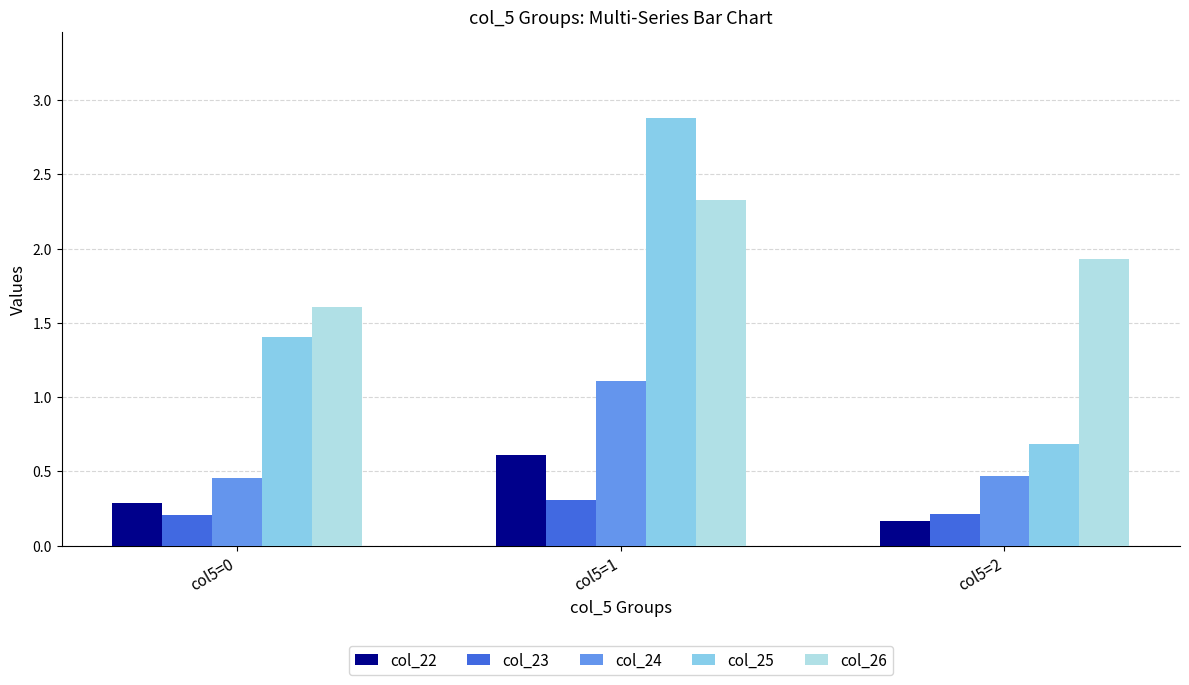

At how many categories does at least one series exceed 1?

3